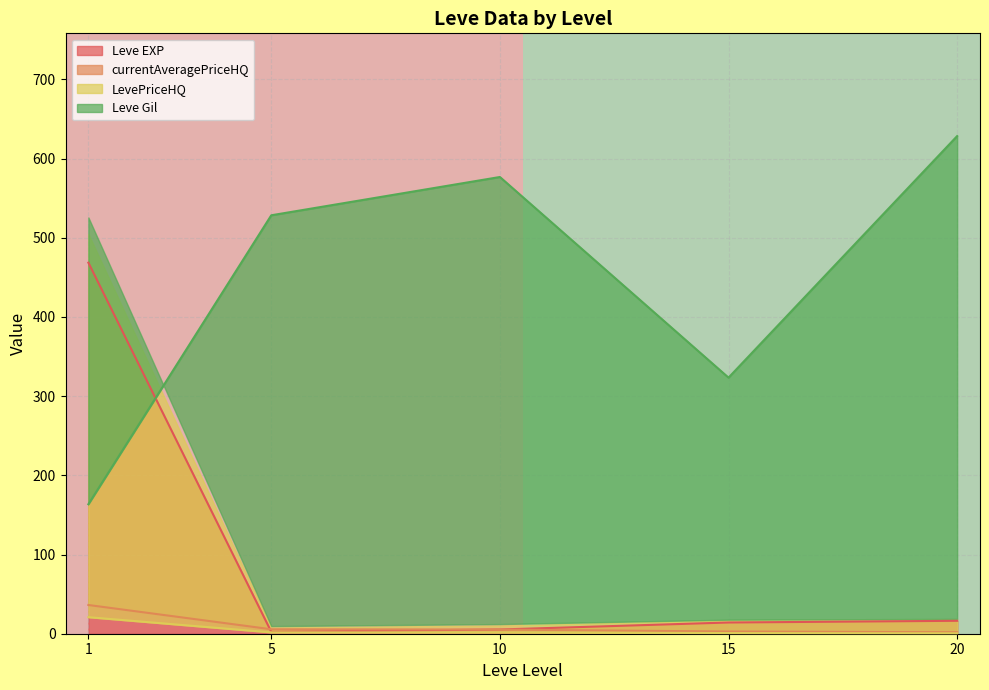

The row_0 series shows 0 at 1. True or false?

False